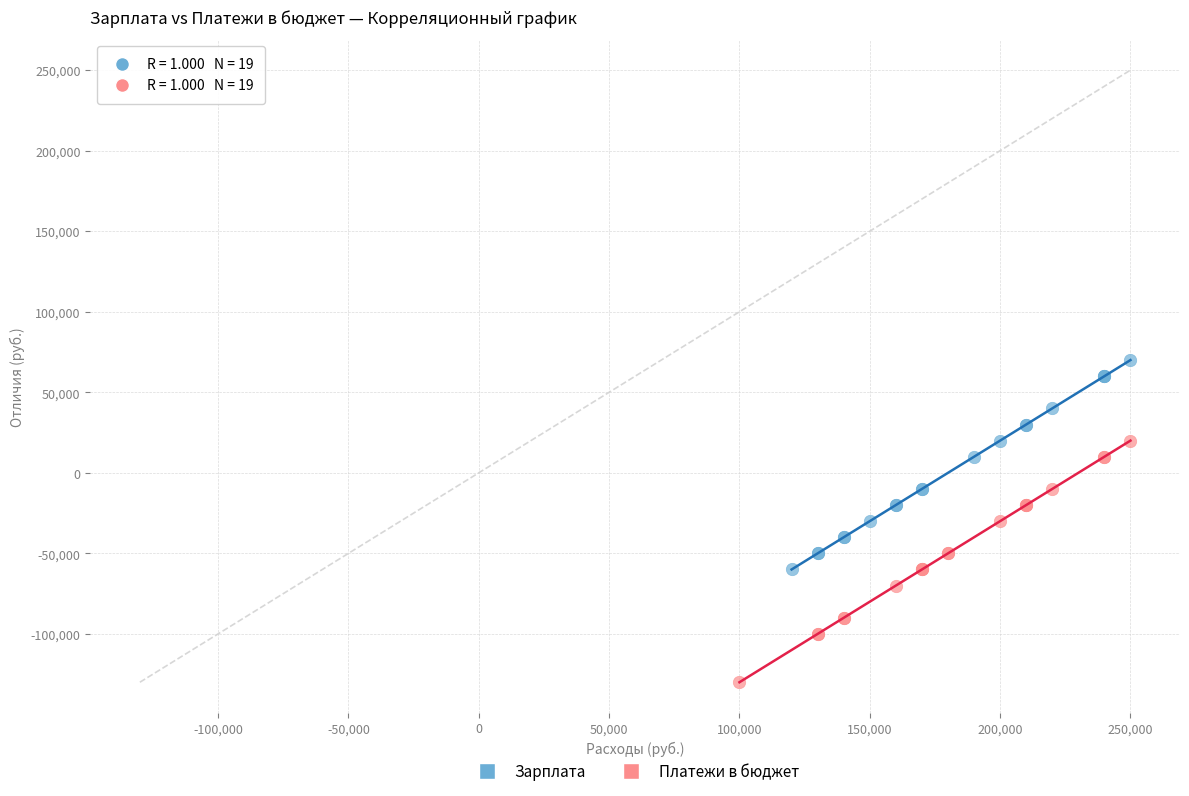

Which series contains the lowest Y value?

Платежи в бюджет